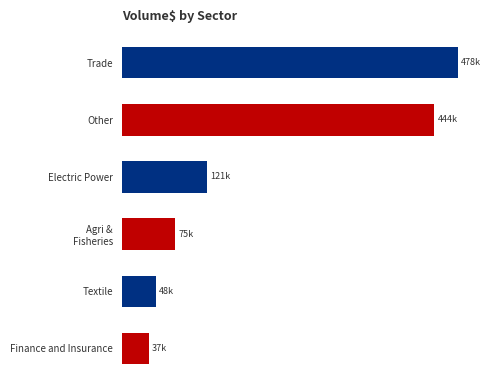

How many values are below 120785?

3